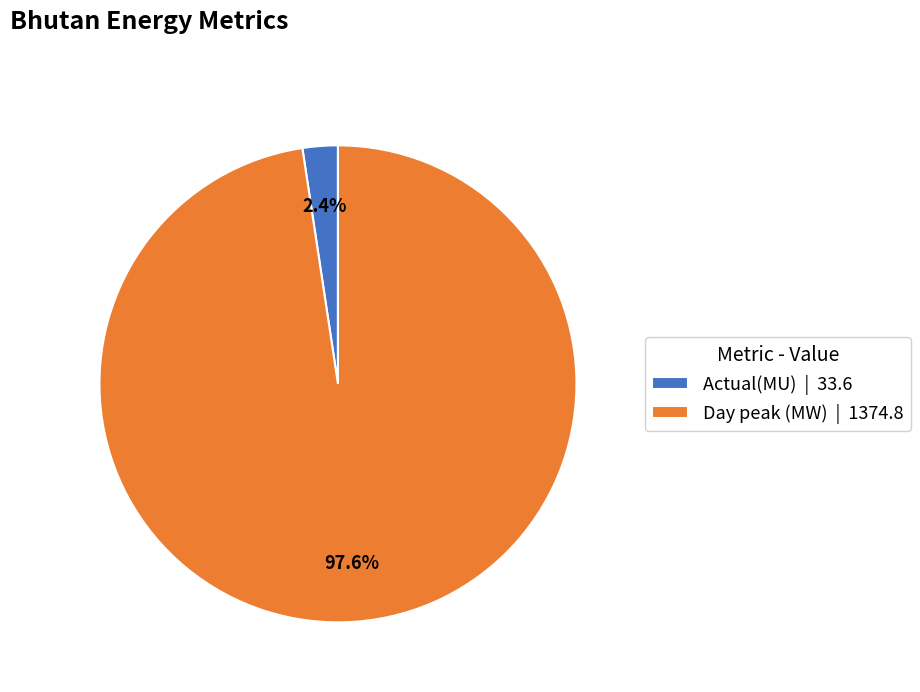

To the nearest percent, what percentage of the pie is Day peak (MW)?

98%